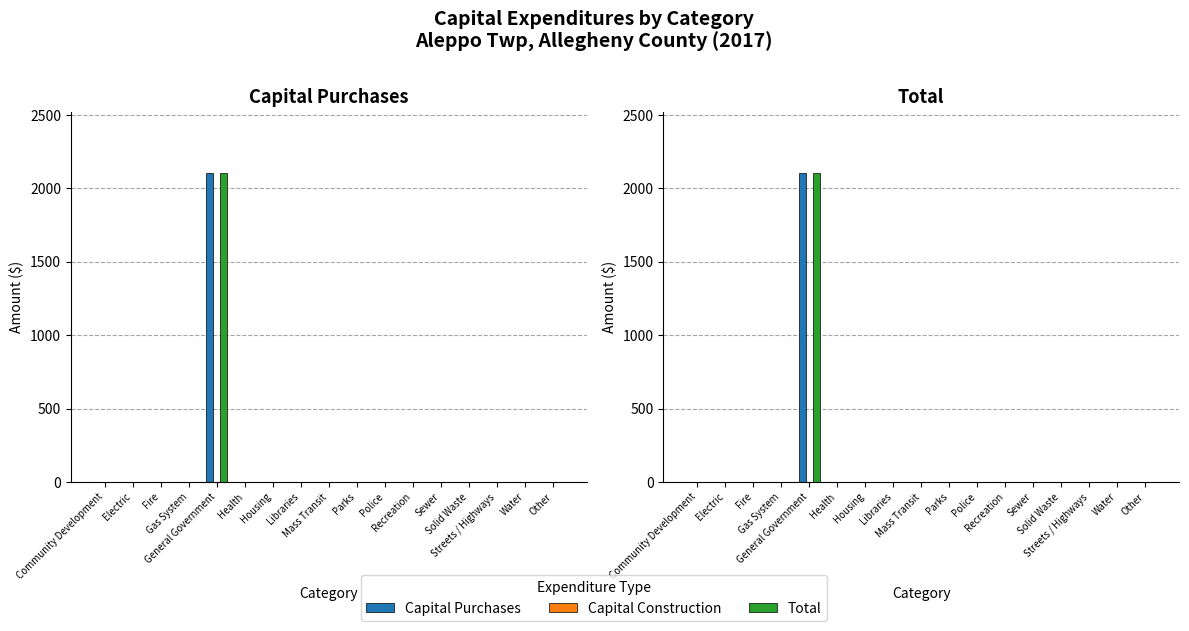

Which category has the lowest value across all series?

Community Development